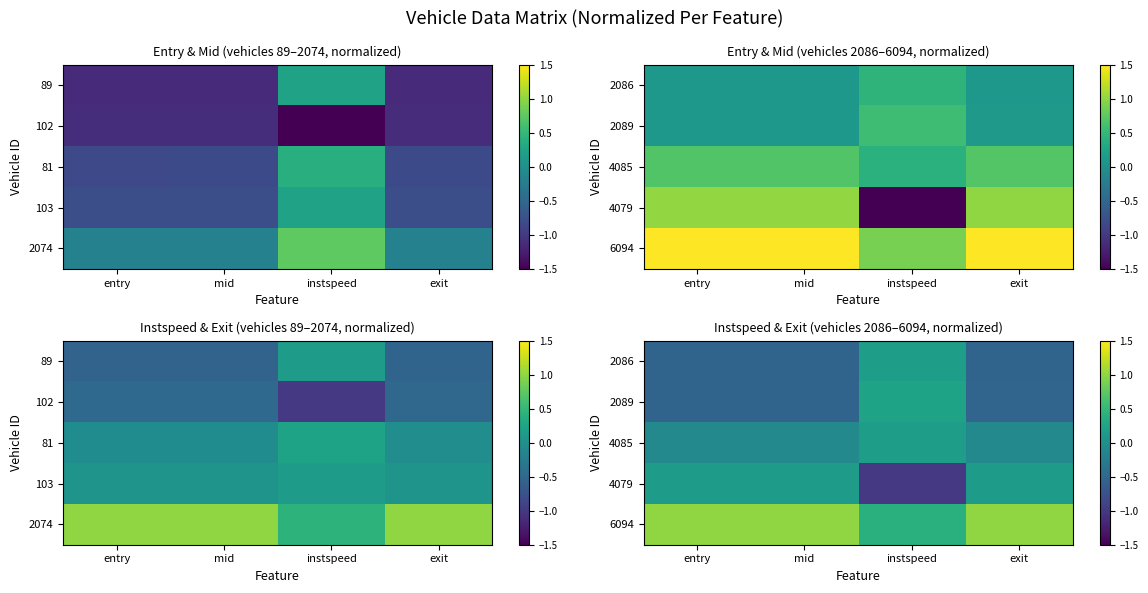

At how many categories does at least one series exceed 0?

4